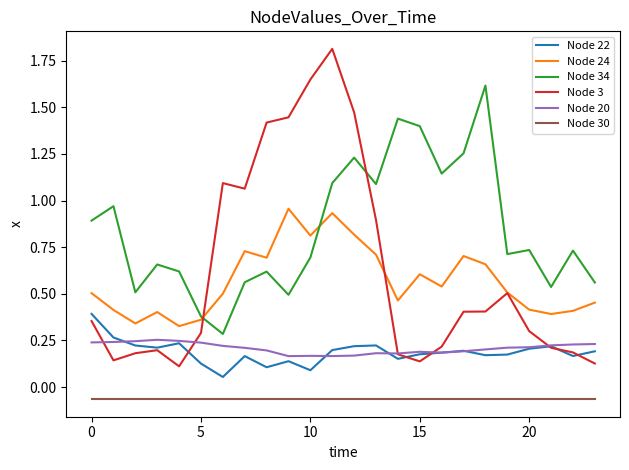

How many lines are shown in the chart?

6